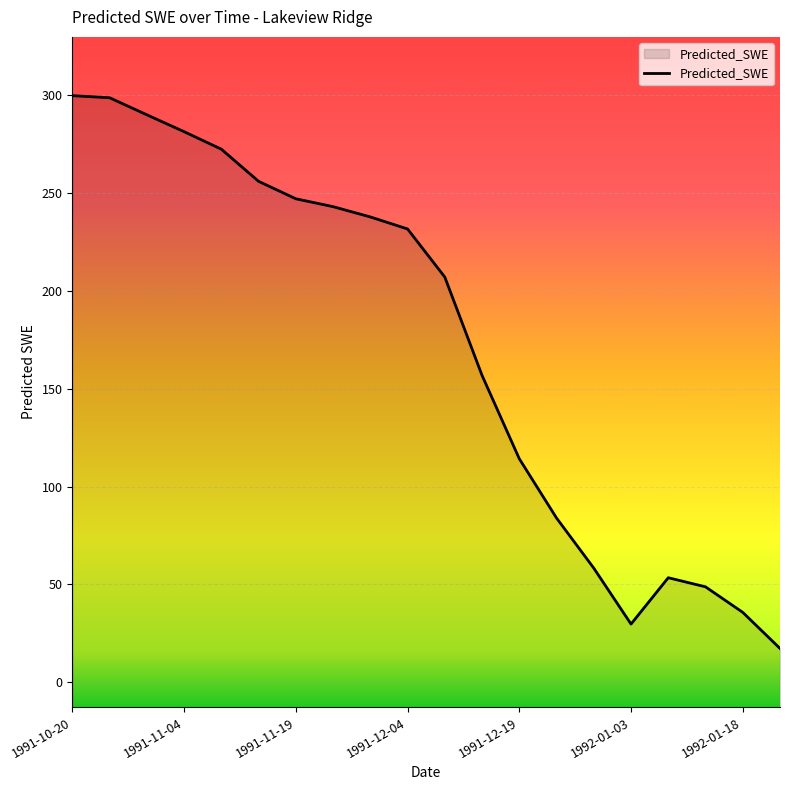

At which category does the chart reach its minimum across all series?

1992-01-23